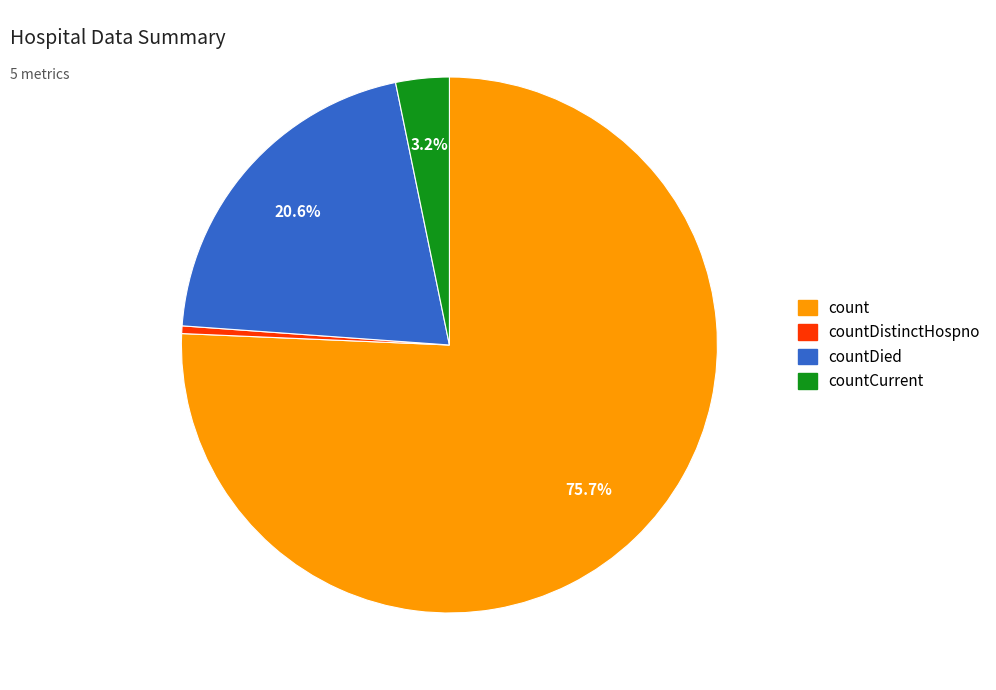

Is there a majority slice in this chart?

Yes